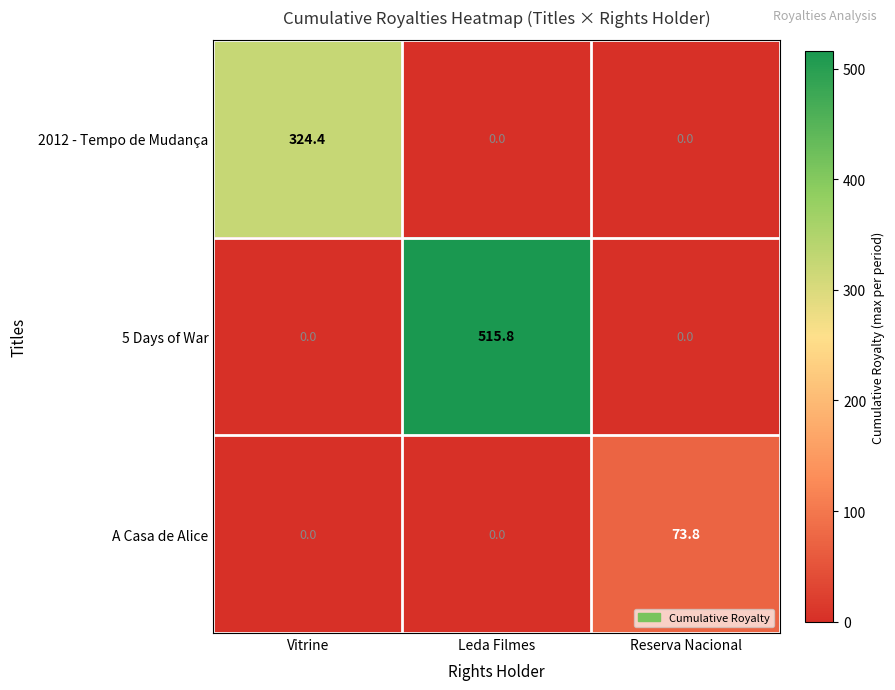

Reading left to right, list all the values displayed in this chart.

2012 - Tempo de Mudança: Vitrine=324.4	Leda Filmes=0.0	Reserva Nacional=0.0
5 Days of War: Vitrine=0.0	Leda Filmes=515.8	Reserva Nacional=0.0
A Casa de Alice: Vitrine=0.0	Leda Filmes=0.0	Reserva Nacional=73.8